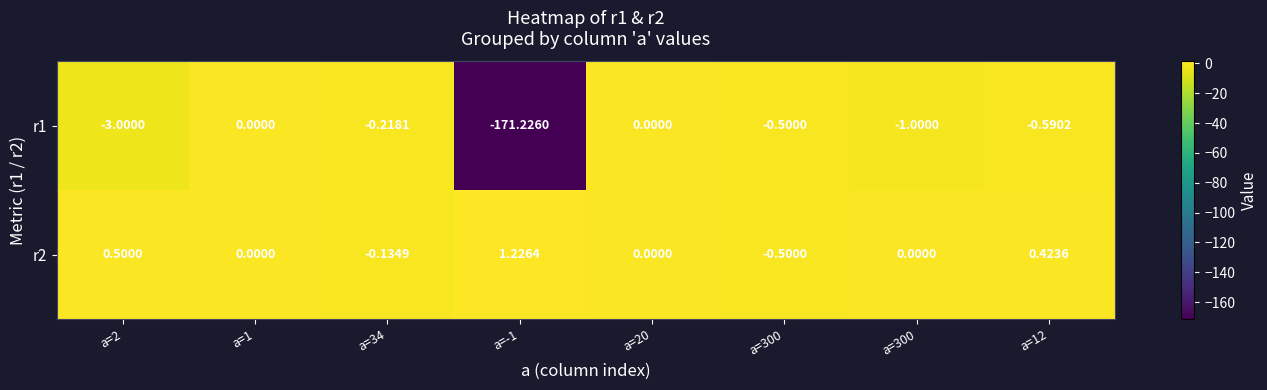

How many data points does each series have?

8